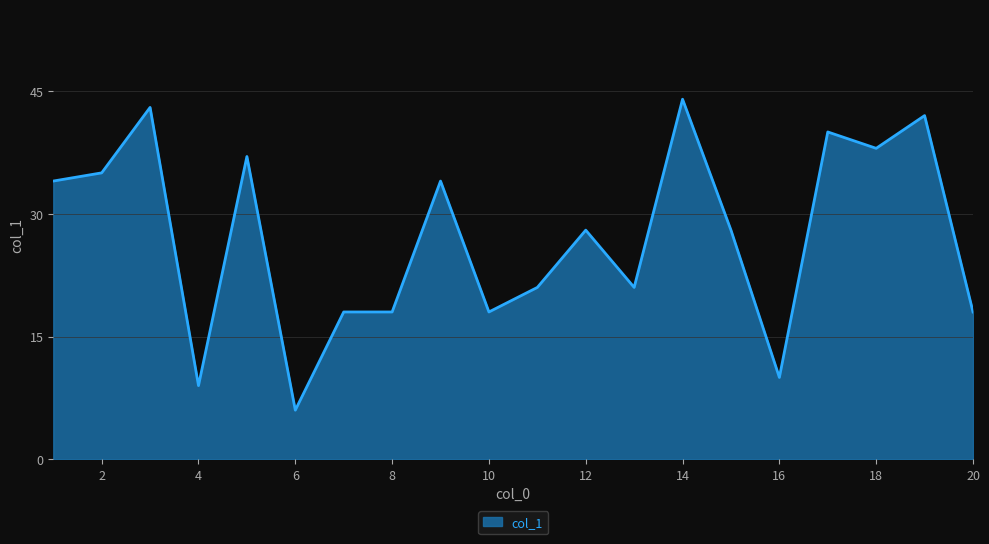

Does the chart have visible grid lines?

Yes